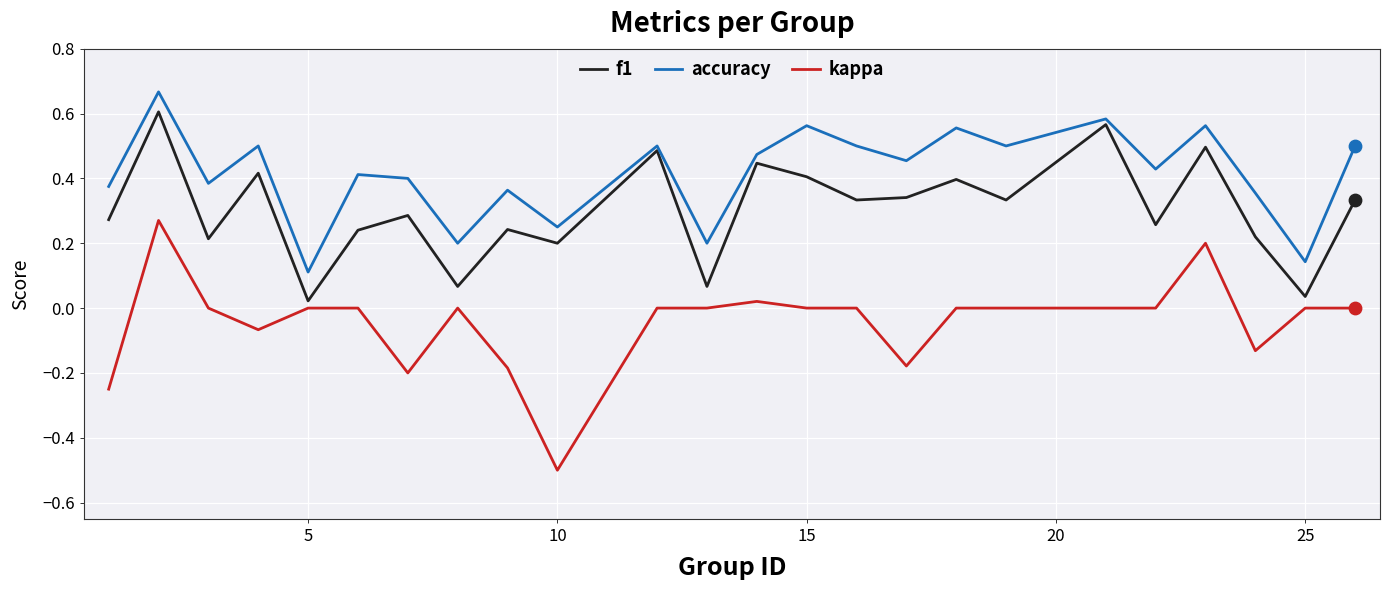

Which series has the widest spread of values?

kappa